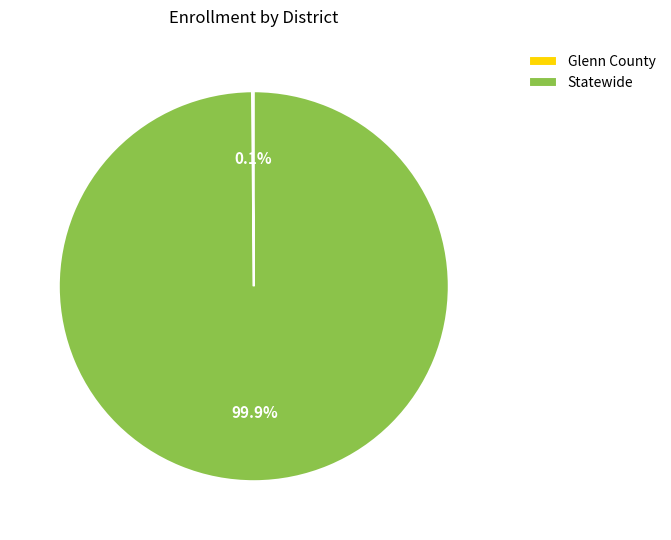

Is Statewide the majority of the pie?

Yes